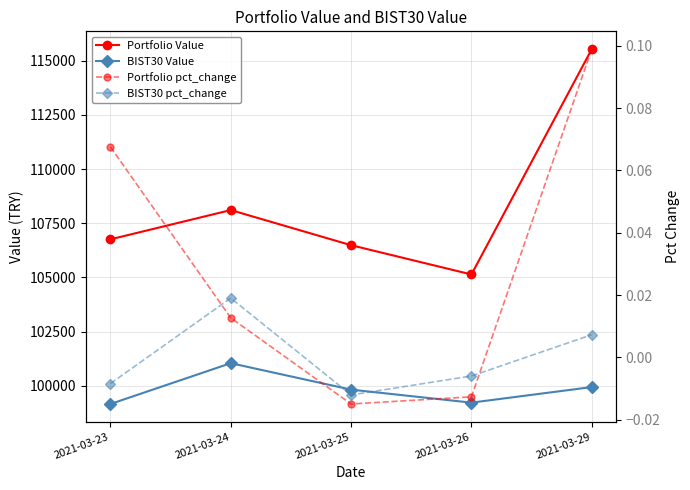

Is this an area chart (filled region under the line)?

No